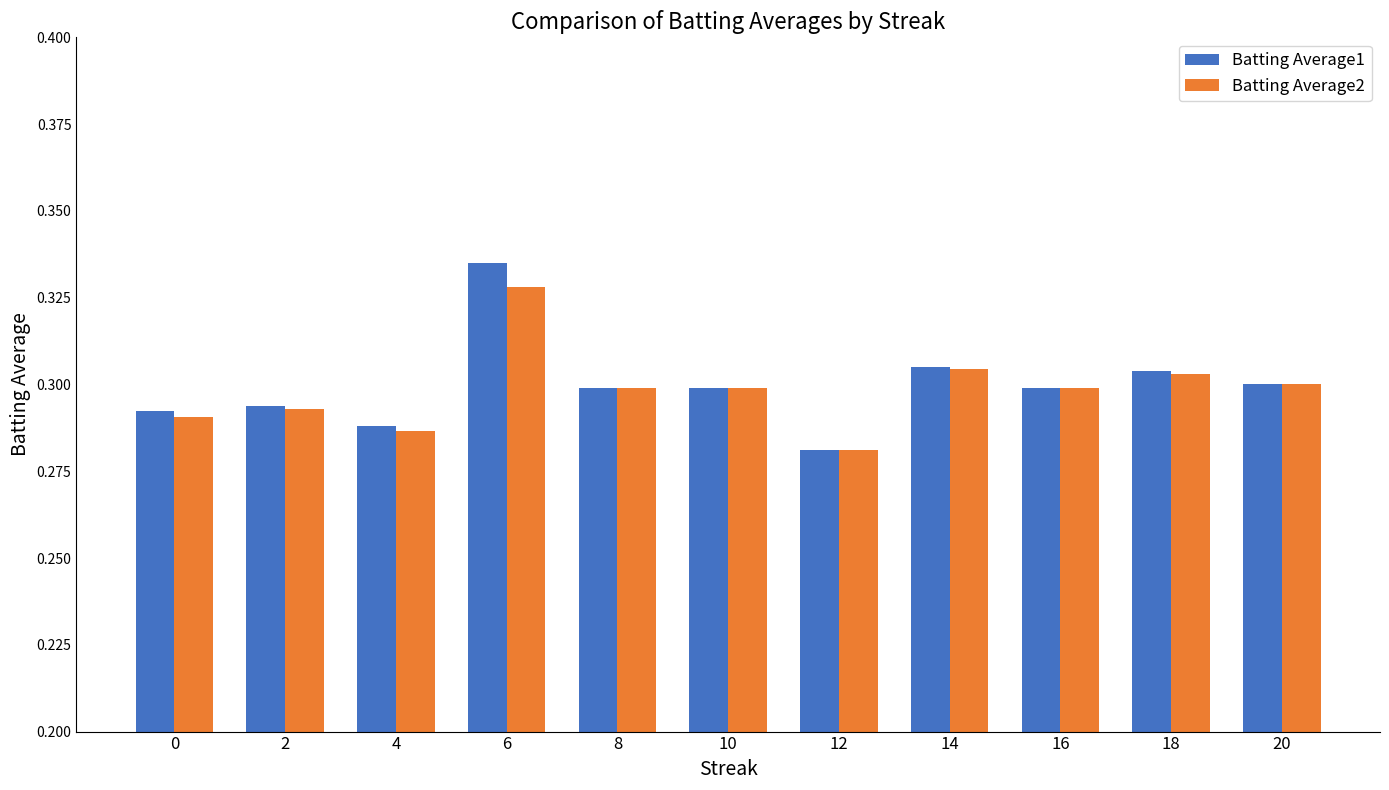

At which label does Batting Average1 reach its minimum?

12